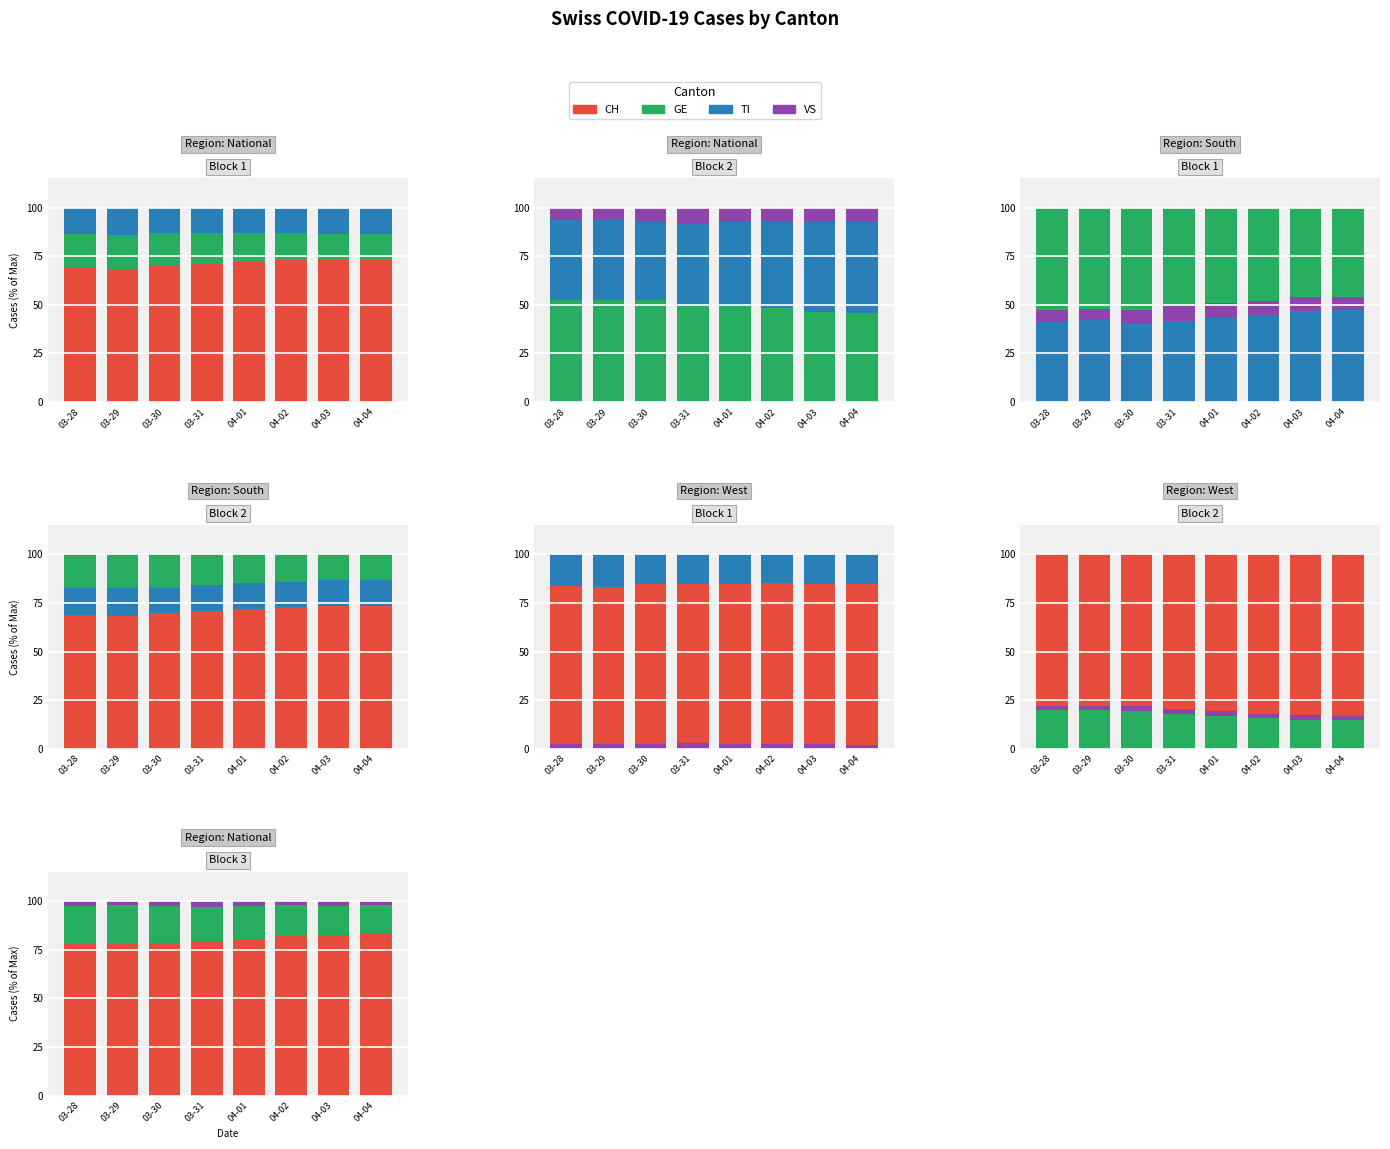

What is the sum of the CH values at 04-04 and 04-03?

165.8